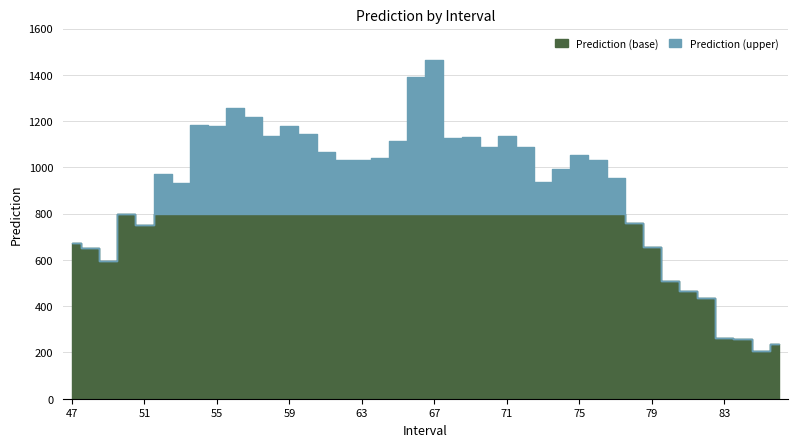

At which category does the chart reach its minimum across all series?

85